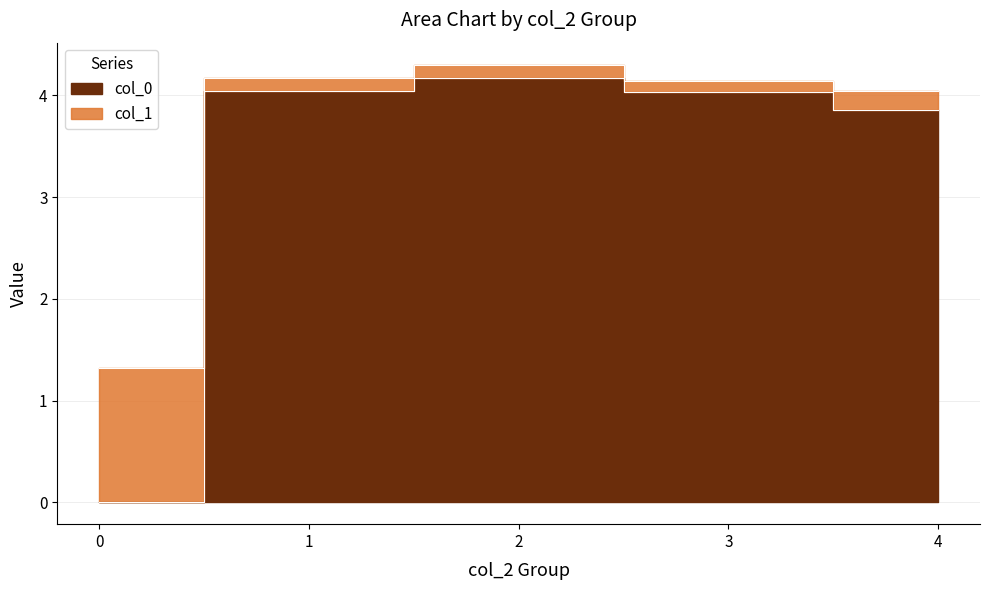

How many lines are shown in the chart?

2